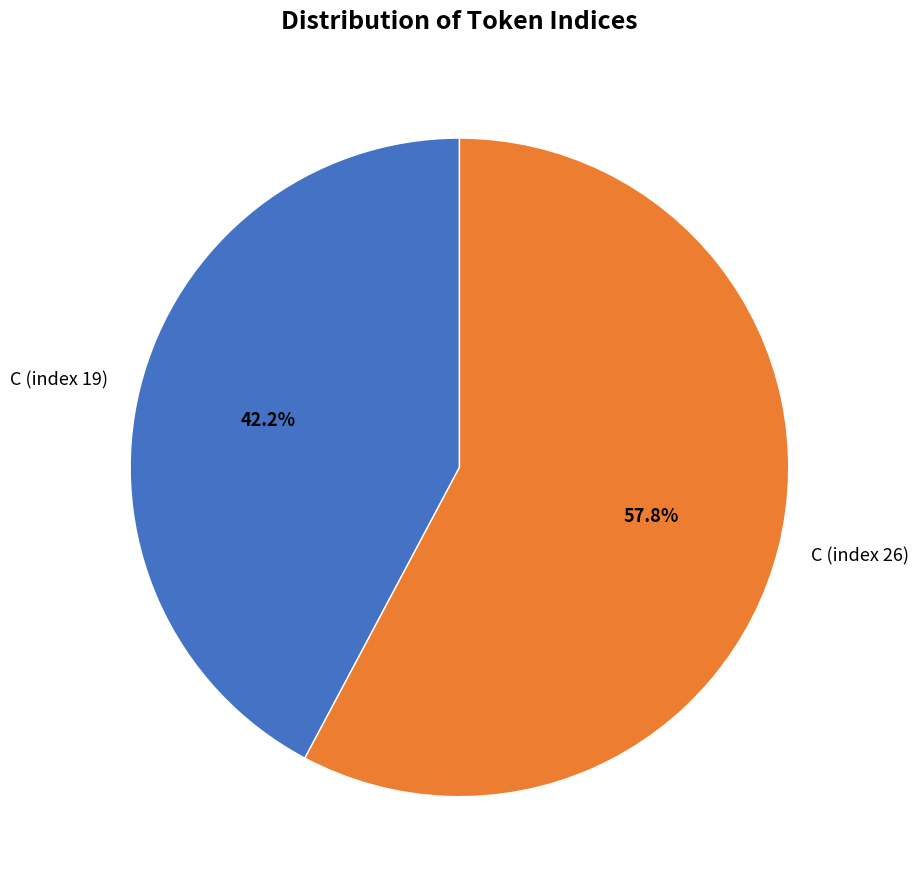

Between C (index 26) and C (index 19), which is larger?

C (index 26)